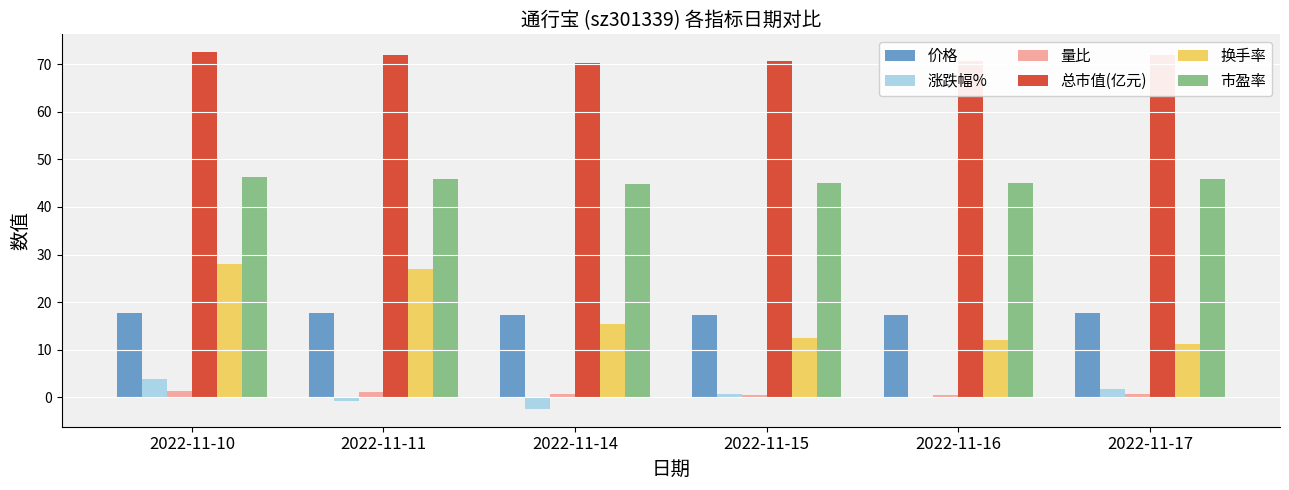

How many groups of bars are there?

6